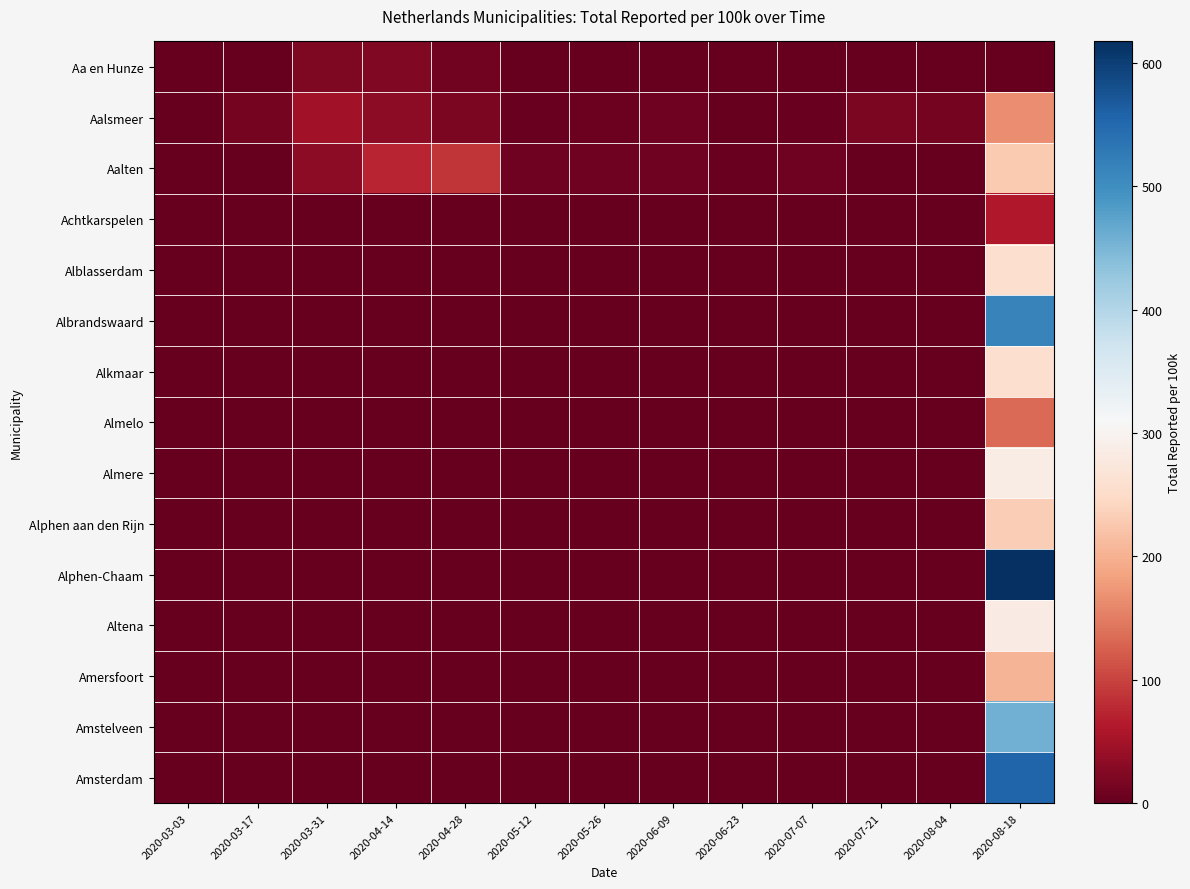

What is the spread (max minus min) of values at 2020-06-09?

9.4